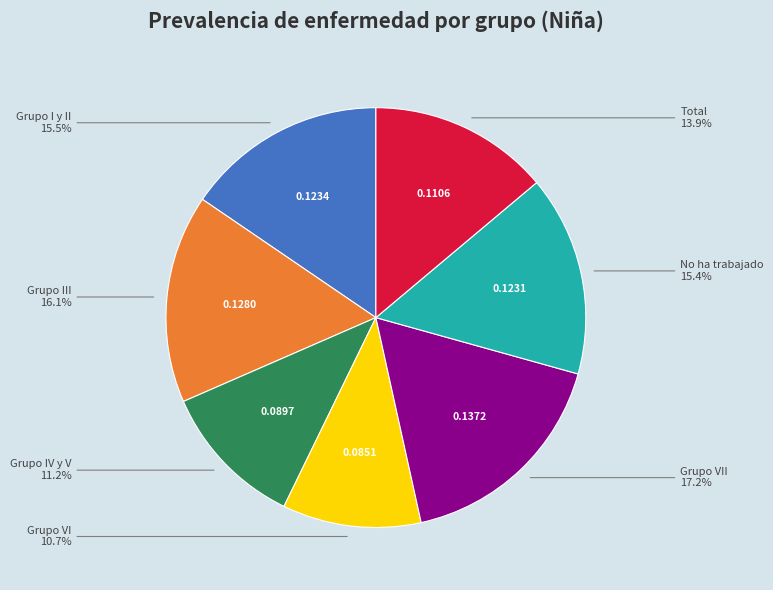

Is there a majority slice in this chart?

No